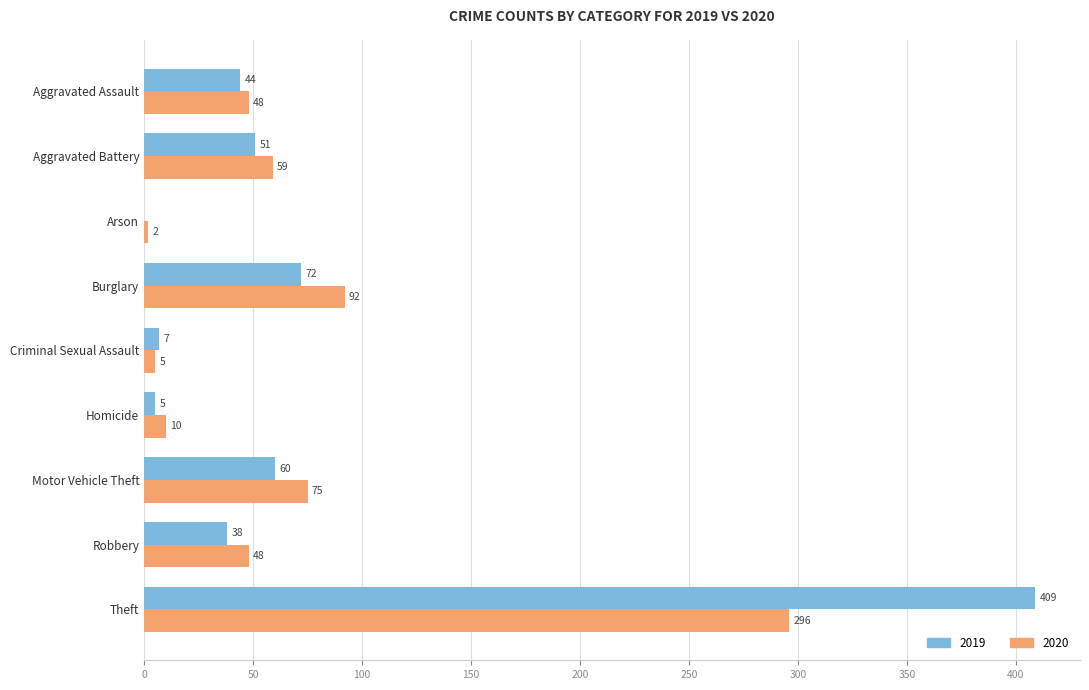

What is the maximum value shown in the chart?

409